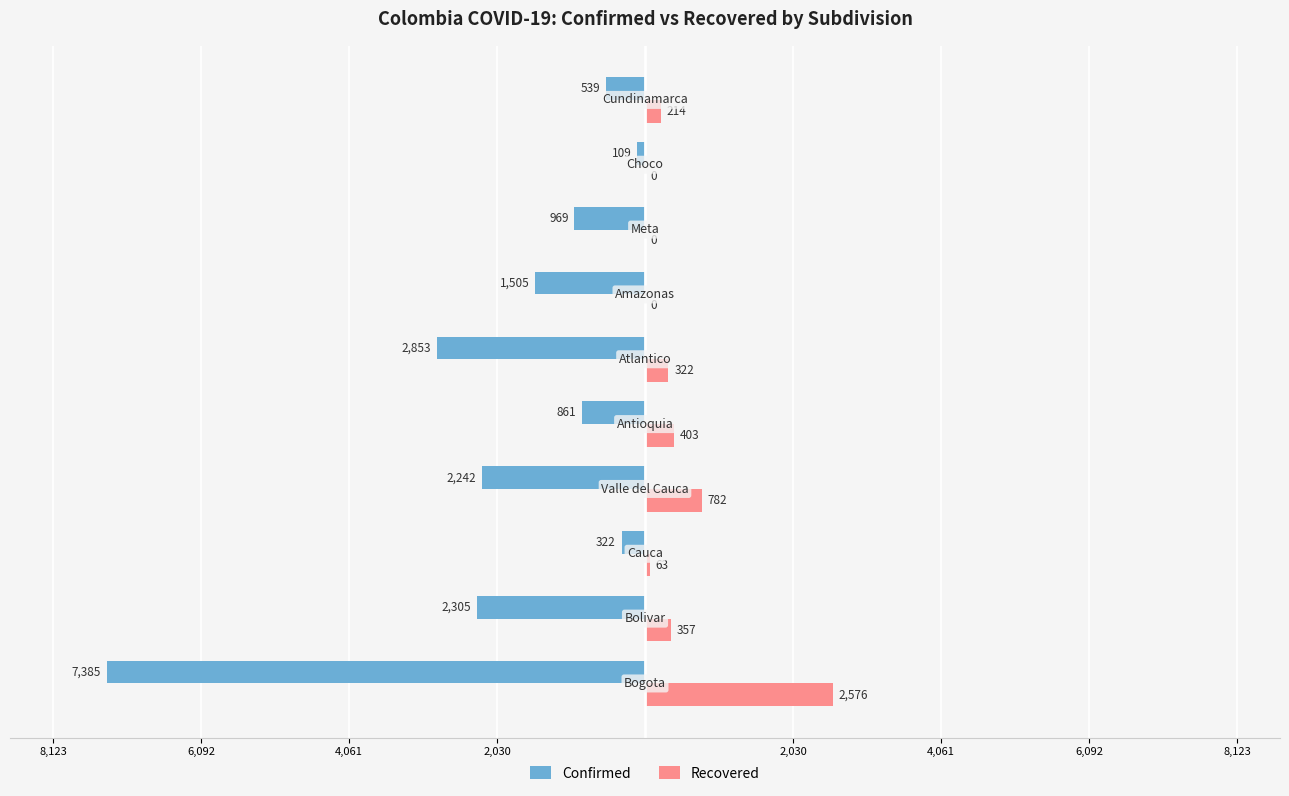

What are all the series names shown in the legend?

Confirmed, Recovered